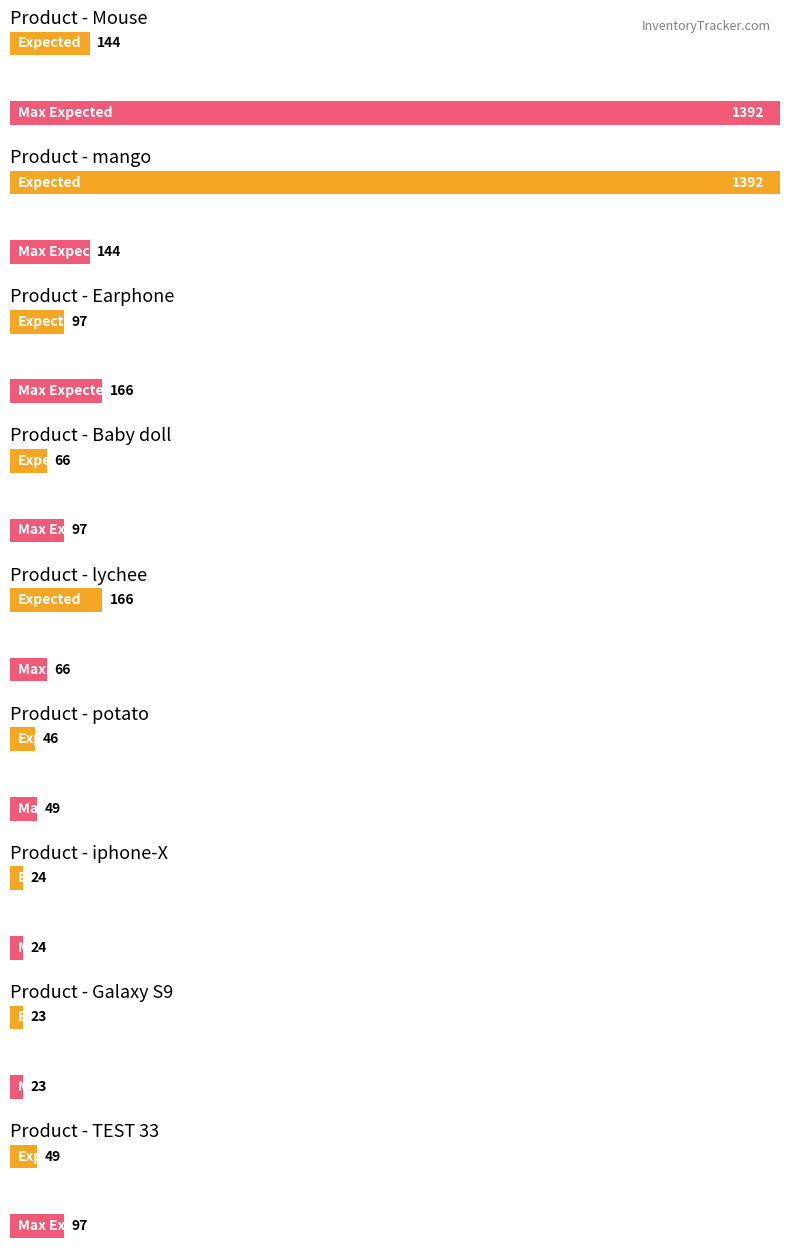

At which label does Maximum utilization first exceed 23?

Mouse